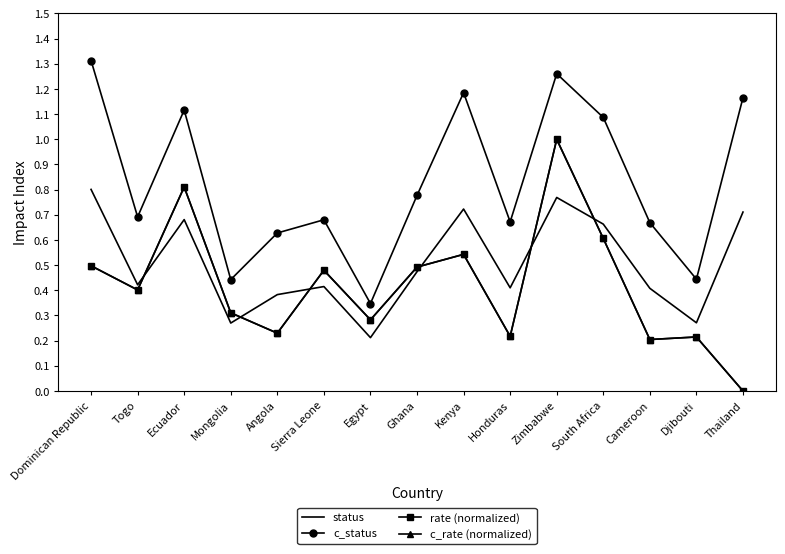

At how many categories does at least one series exceed 0?

15